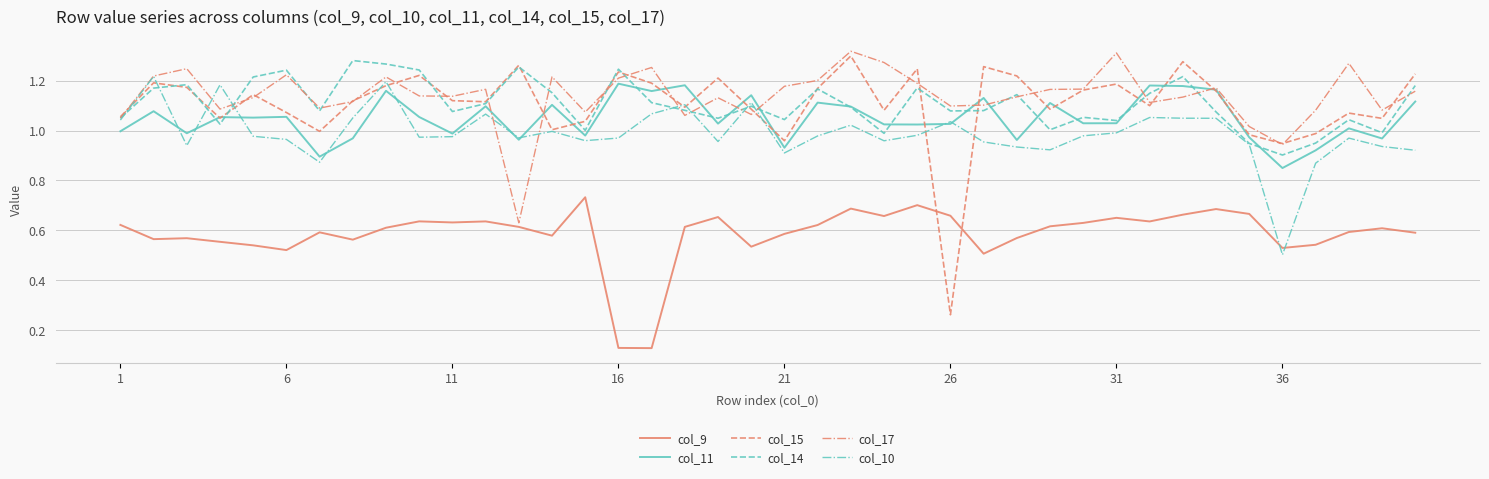

What are all the series names shown in the legend?

col_9, col_11, col_15, col_14, col_17, col_10